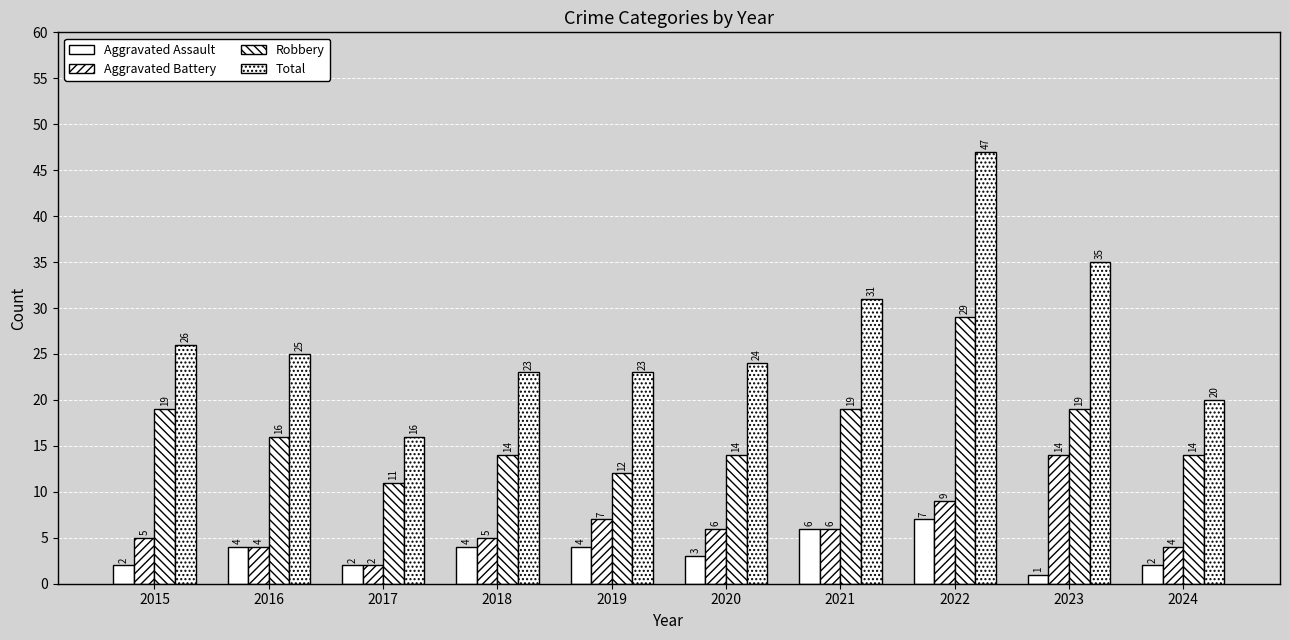

How many groups of bars are there?

10